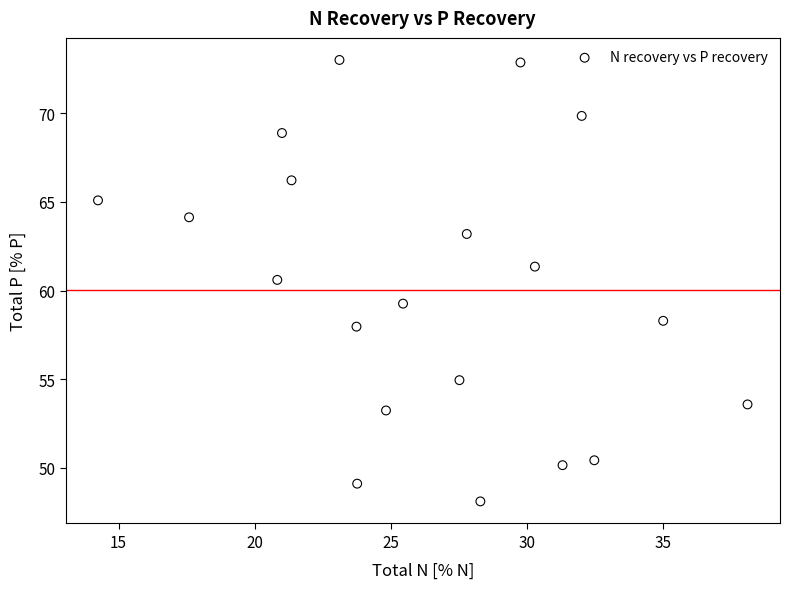

What is the range of Y values (max minus min)?

24.9